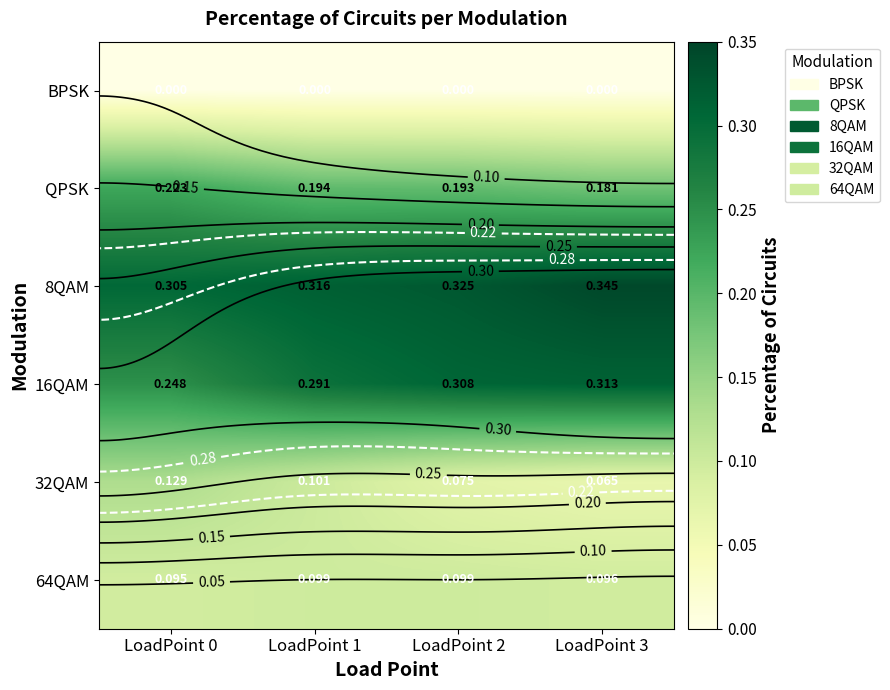

What is the greatest value displayed?

0.3